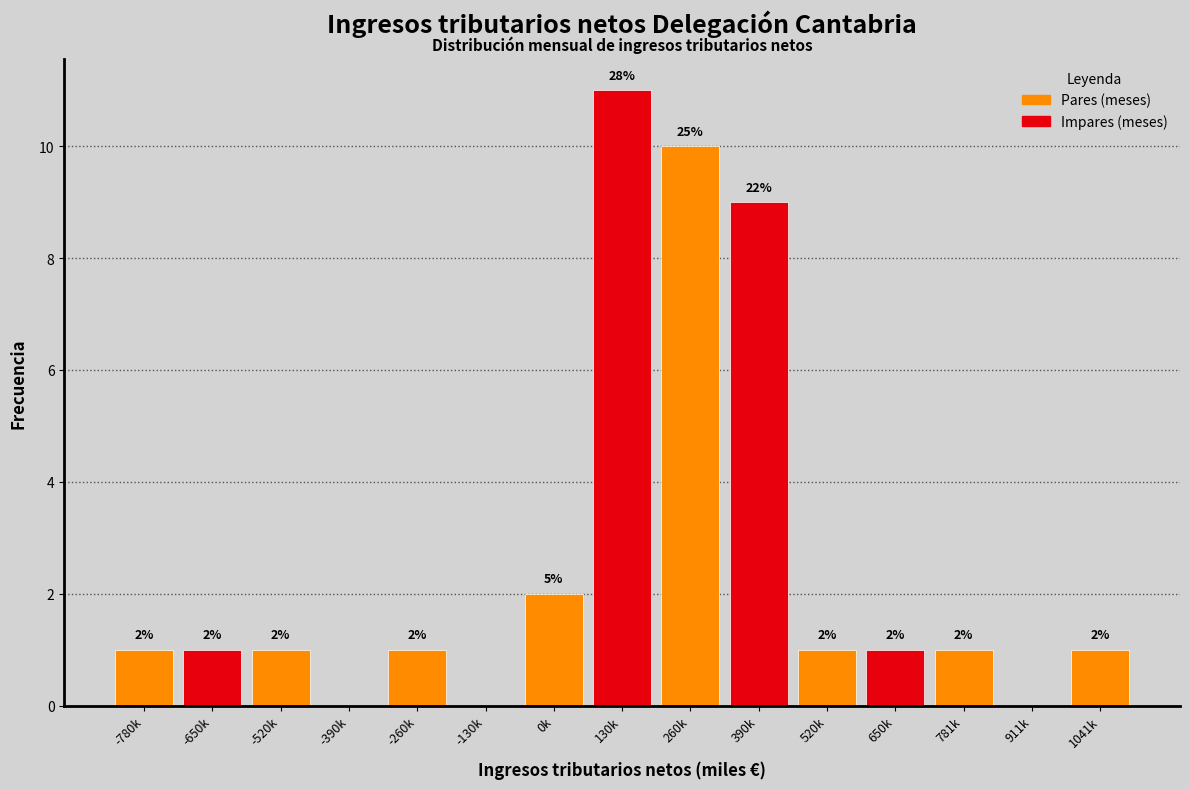

Reading left to right, extract all data points from this chart.

-780k=1	-650k=1	-520k=1	-390k=0	-260k=1	-130k=0	0k=2	130k=11	260k=10	390k=9	520k=1	650k=1	781k=1	911k=0	1041k=1